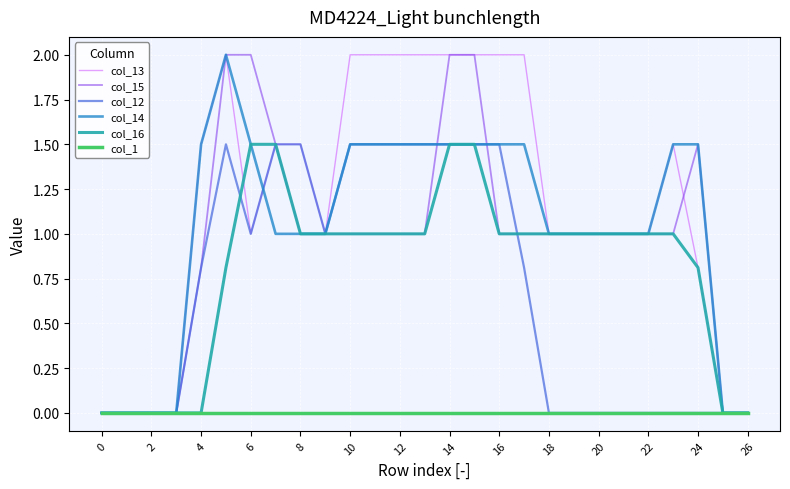

Does the chart display data point markers on the line(s)?

No